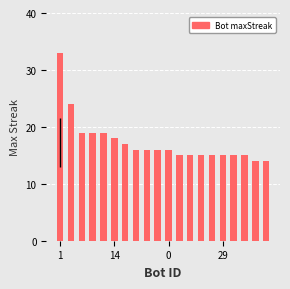

What is the value of the 11th bar from the left?

16